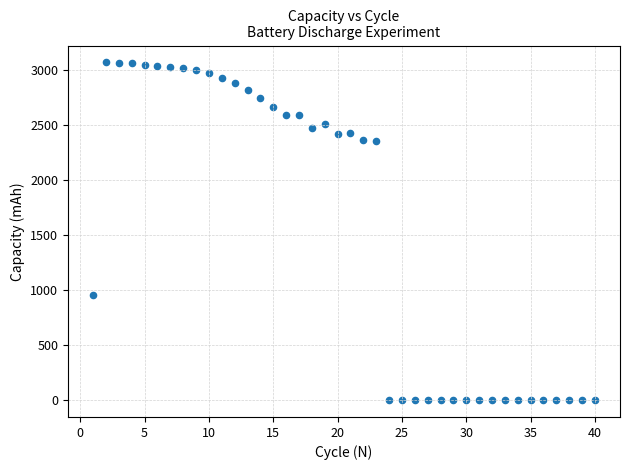

What Y value in the scatter plot is closest to 1534?

951.0